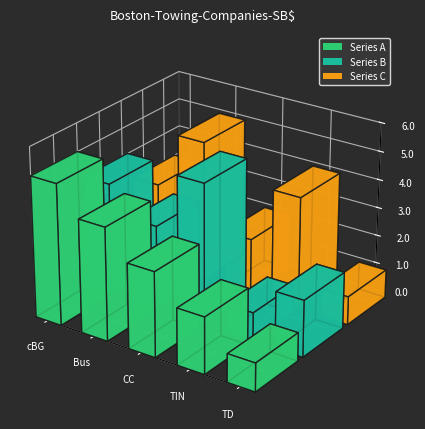

Rank the series by their maximum value, from lowest to highest.

Series A, Series B, Series C